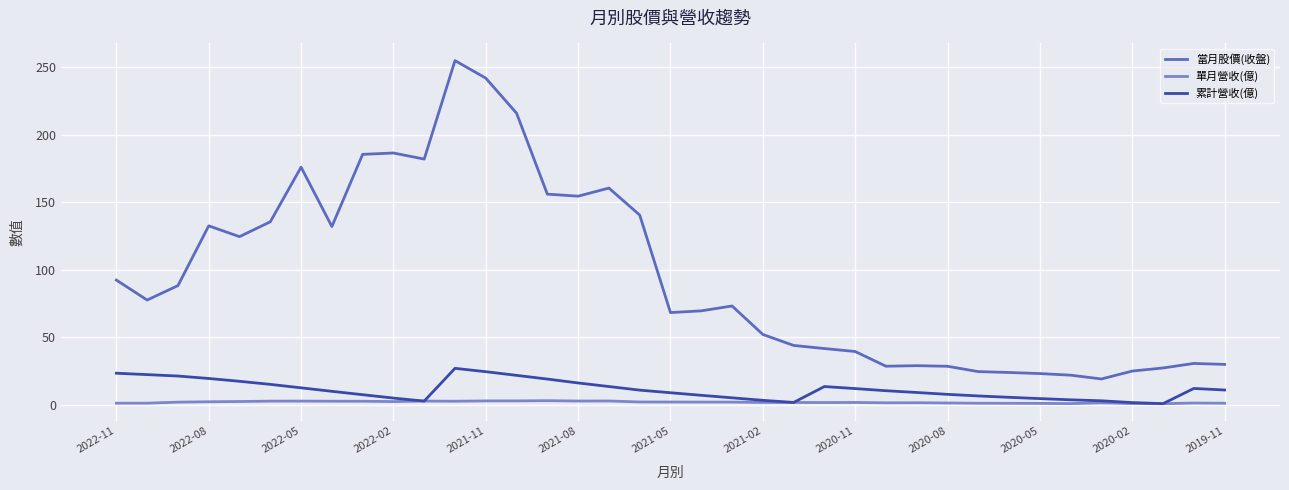

List the series in order of their peak value, lowest first.

單月營收(億), 累計營收(億), 當月股價(收盤)